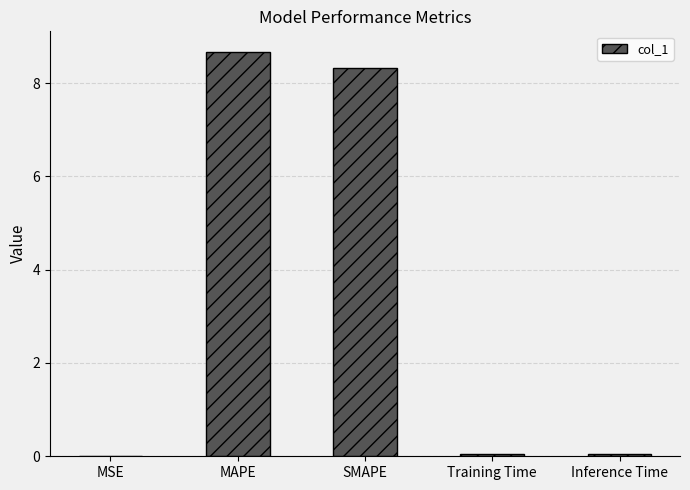

Are the bars horizontal?

No